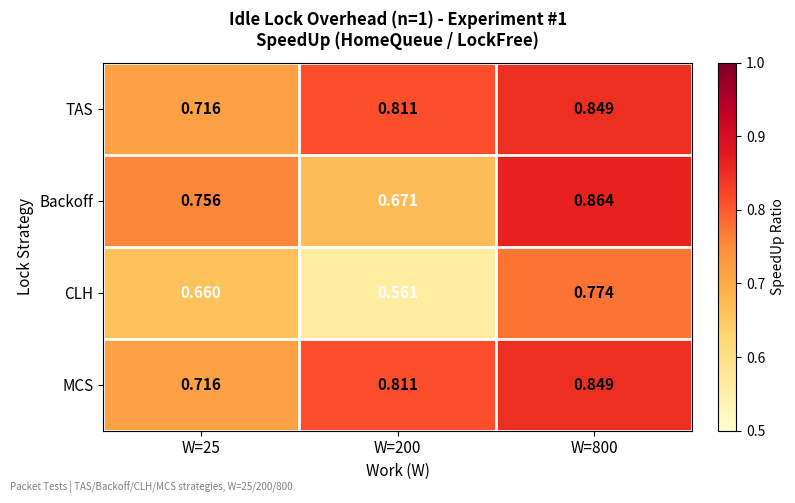

Is the value of TAS at W=800 greater than the value of MCS at W=200?

Yes